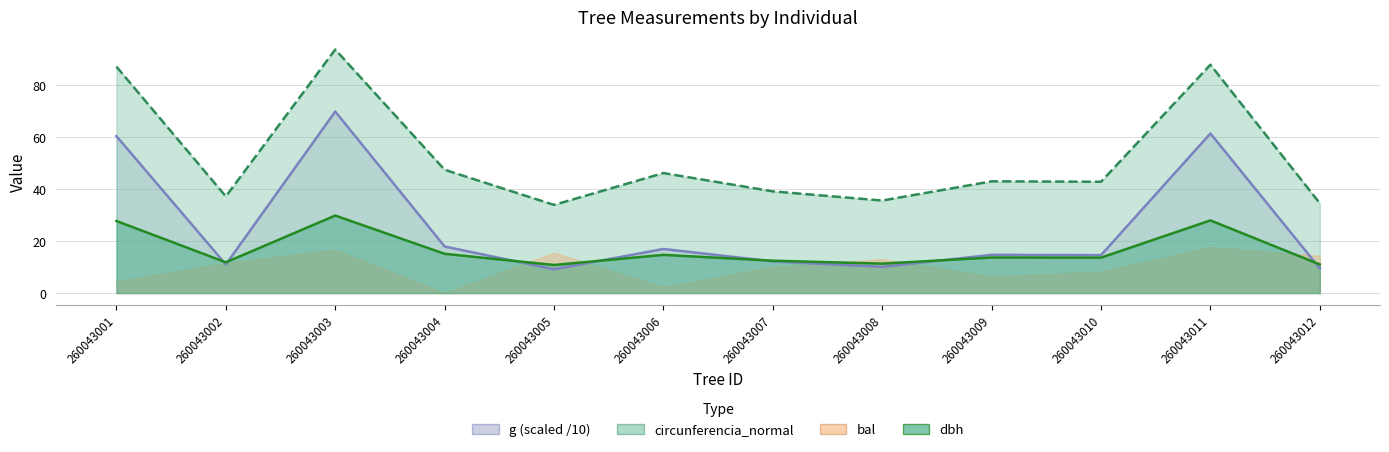

What is the average value of the g series?

25.6